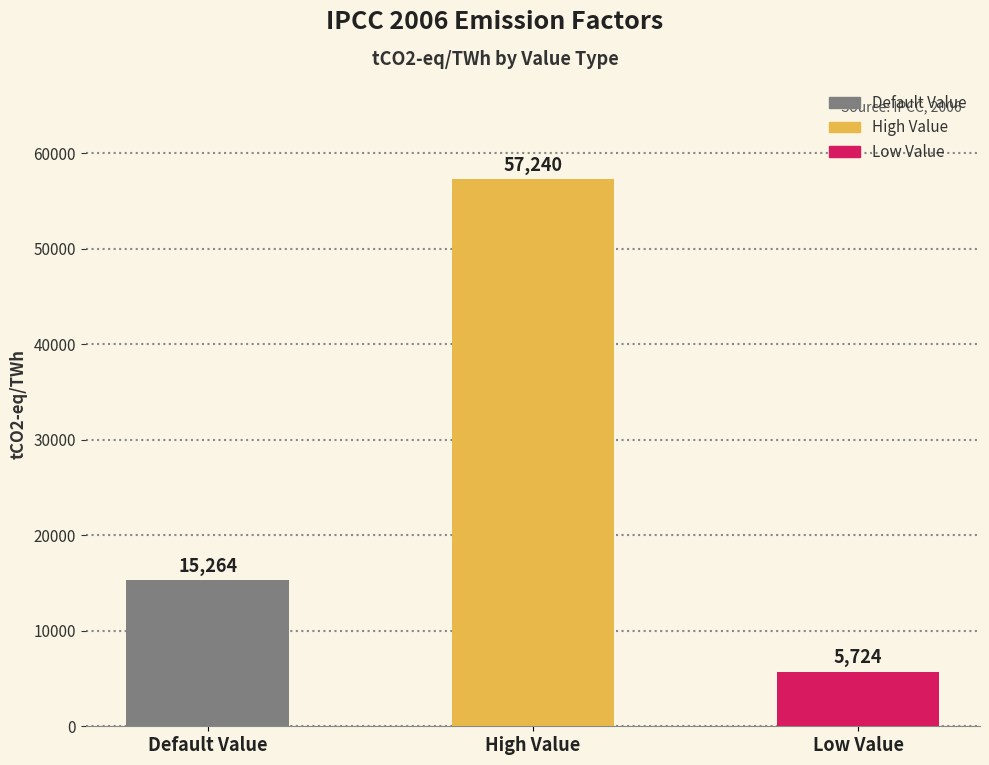

Reading left to right, transcribe all the data shown in this chart.

Default Value=15264	High Value=57240	Low Value=5724